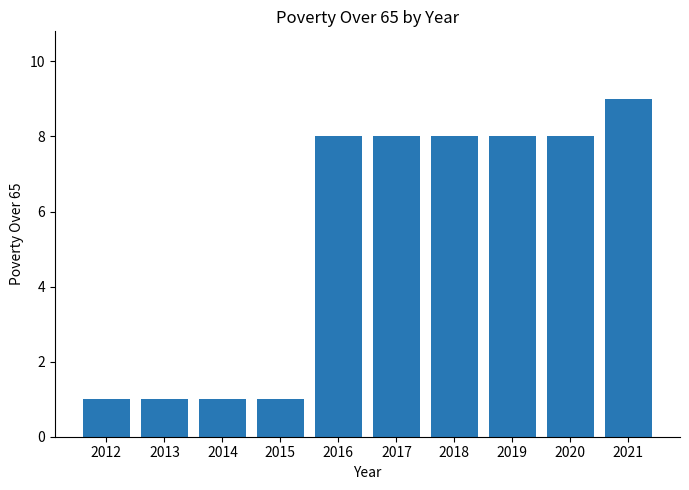

What is the smallest value displayed?

1